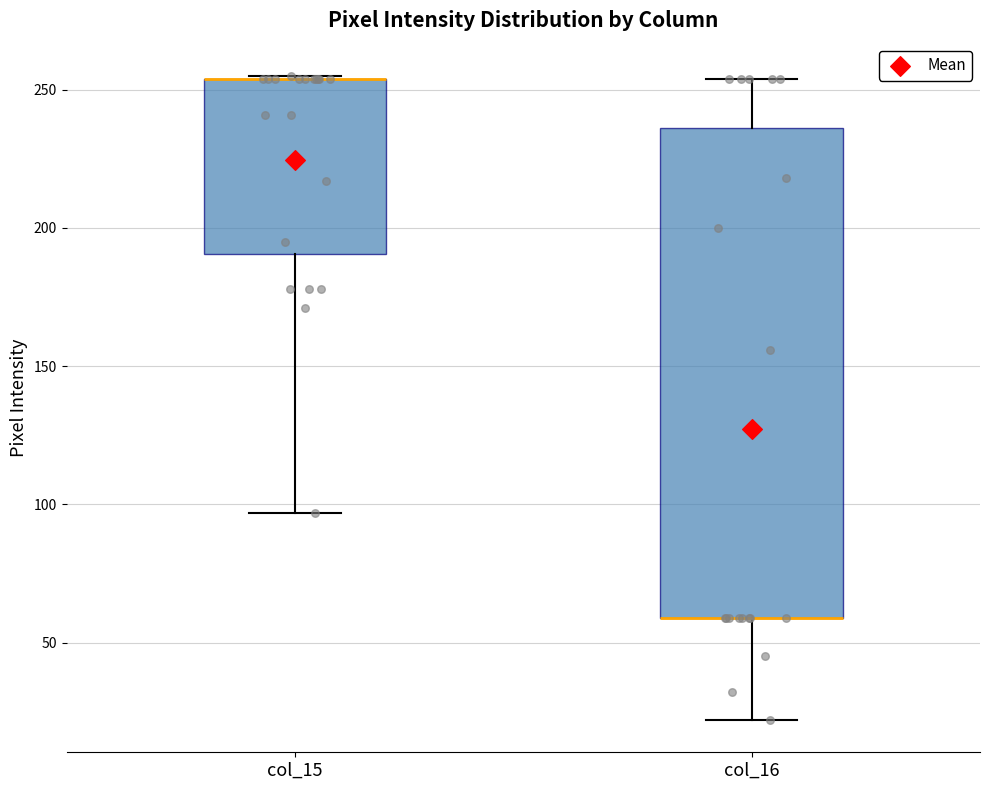

Reading left to right, transcribe this box plot: for each box, give where its median line is, the range the box spans, and where its two whiskers end, as read against the y-axis. The values are not printed on the chart, so give them approximately, as read against the axis.

col_15: median 255 (drawn on the box's upper edge), box 190 to 255, whiskers 95 to 255
col_16: median 60 (drawn on the box's lower edge), box 60 to 235, whiskers 20 to 255